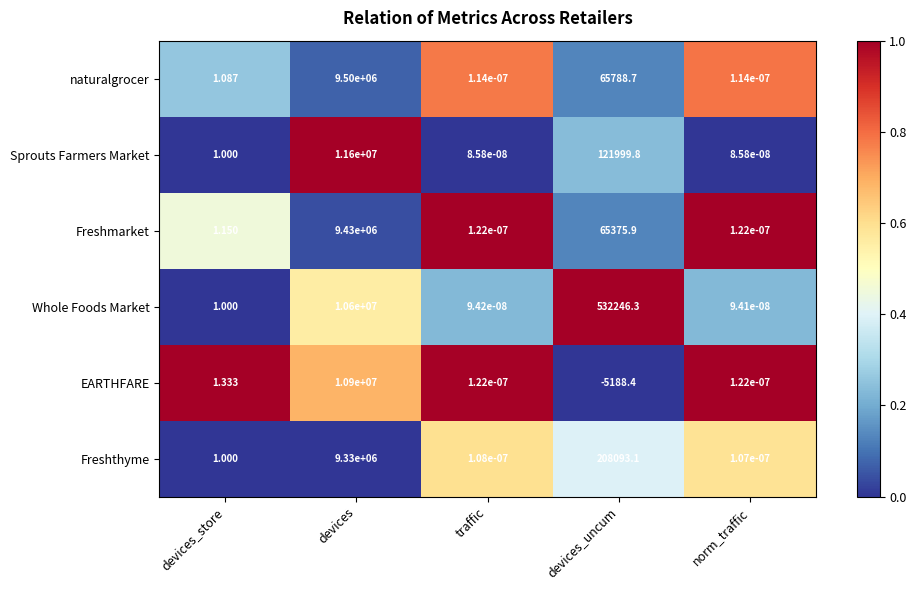

At which label does naturalgrocer first exceed 1?

devices_store